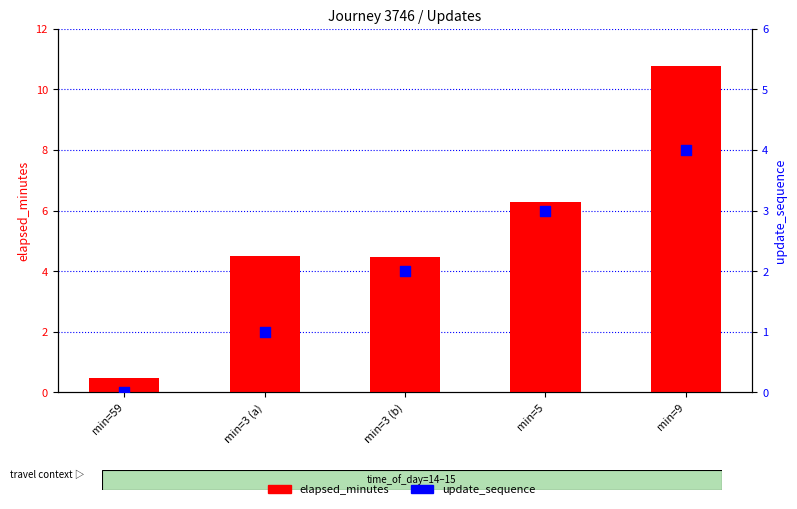

At which category is the sum across all series the highest?

min=9